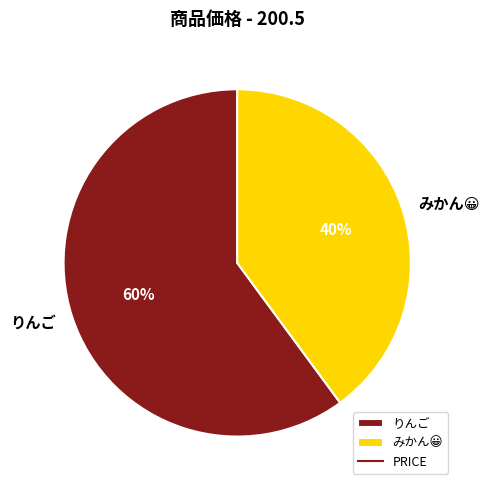

To the nearest percent, what portion does りんご represent?

60%